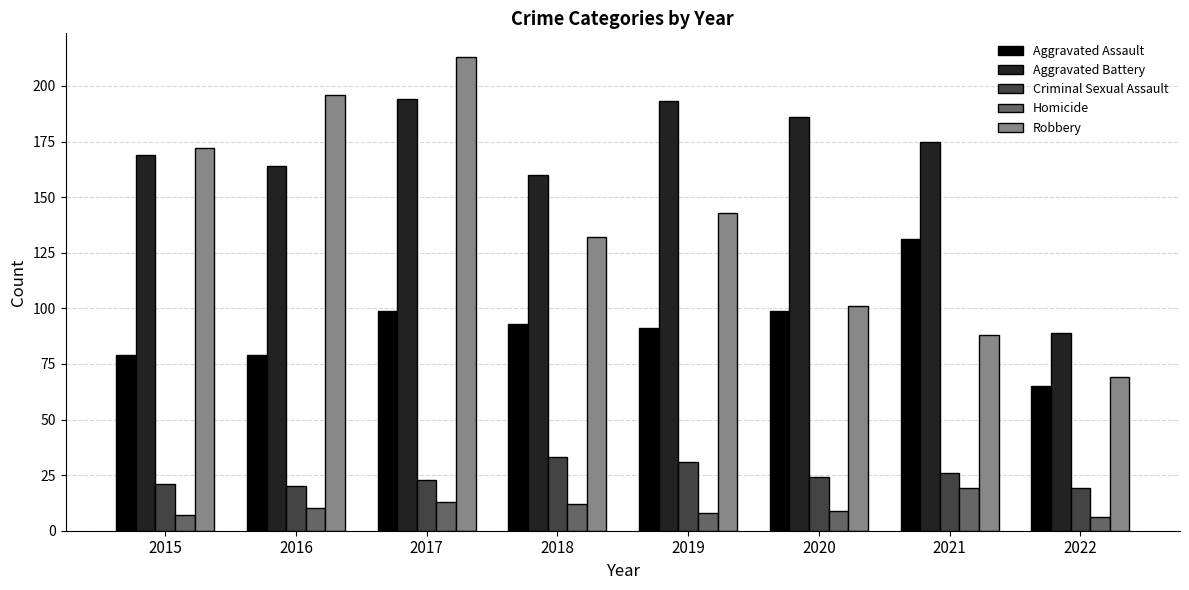

How many bars are there in total?

40